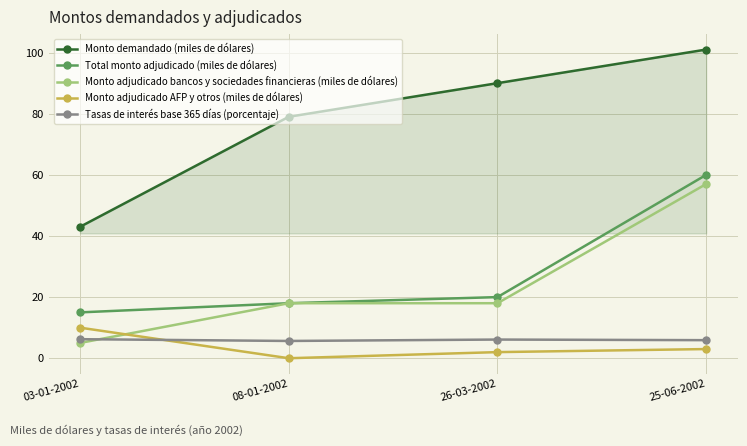

Which category has the highest value across all series?

25-06-2002